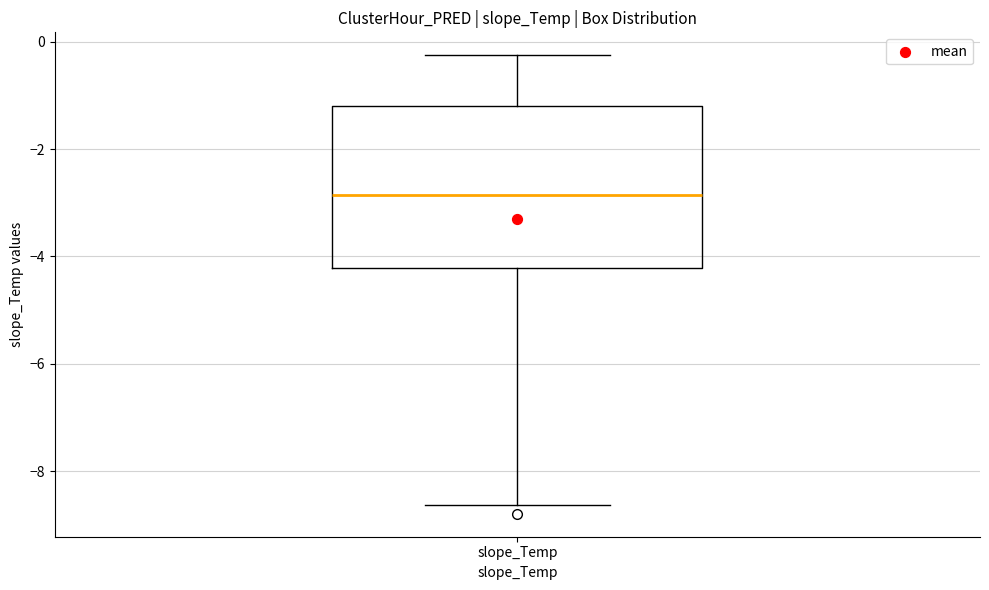

Where does the median line of the box for slope_Temp sit on the y-axis? The values are not printed on the chart, so give them approximately, as read against the axis.

-2.8